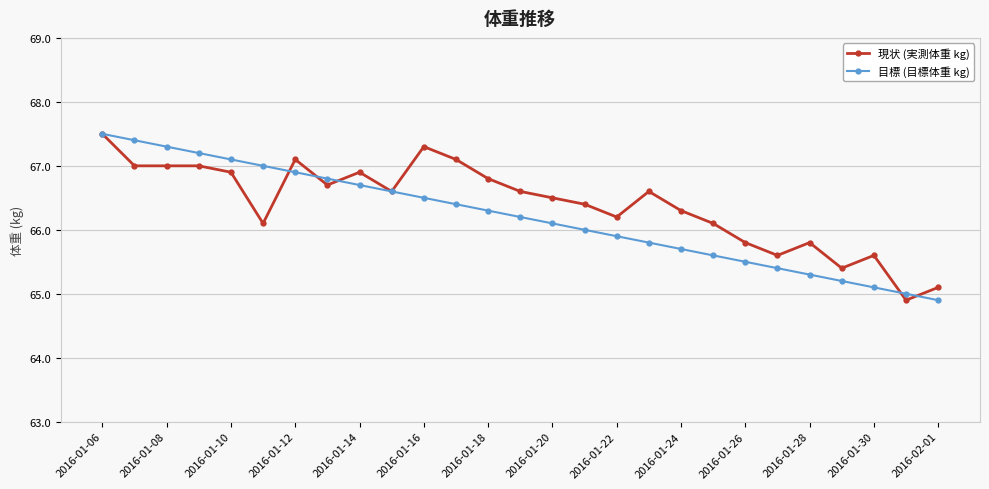

Which series has the largest total across all categories?

現状 (実測体重 kg)